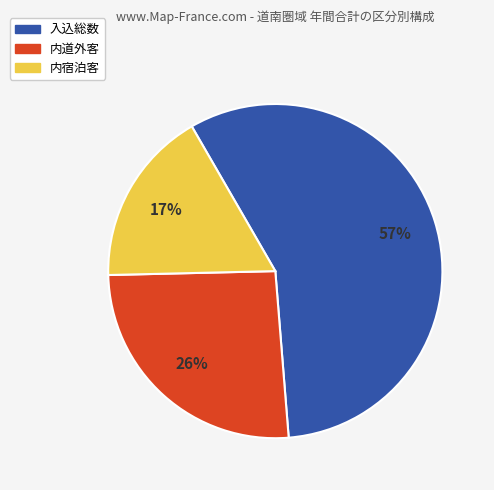

To the nearest percent, what is the difference between the largest and smallest slice percentages?

40%